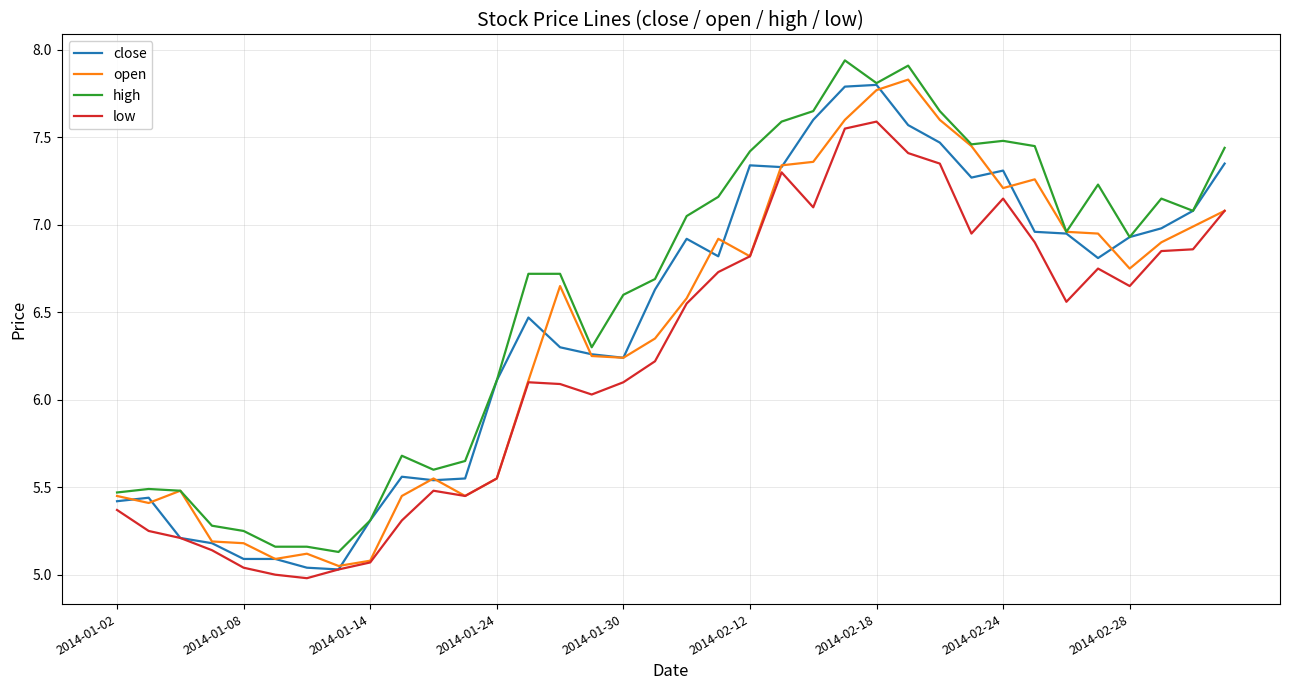

True or false: close has more than 1 points higher than both neighbors.

True